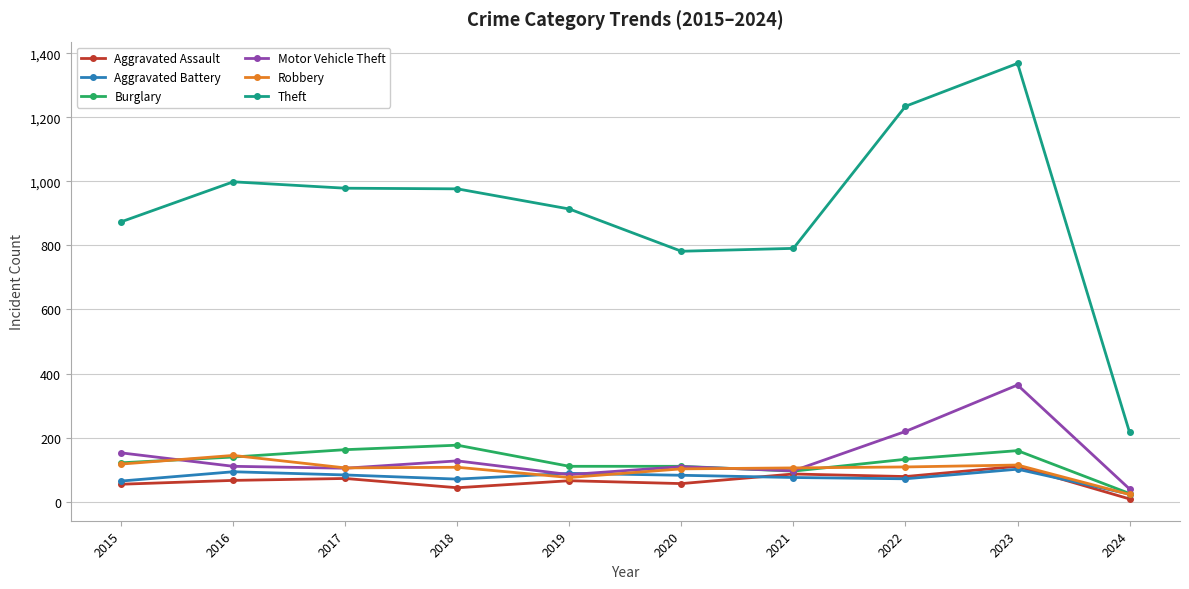

What is the difference between the highest and lowest values at 2022?

1164